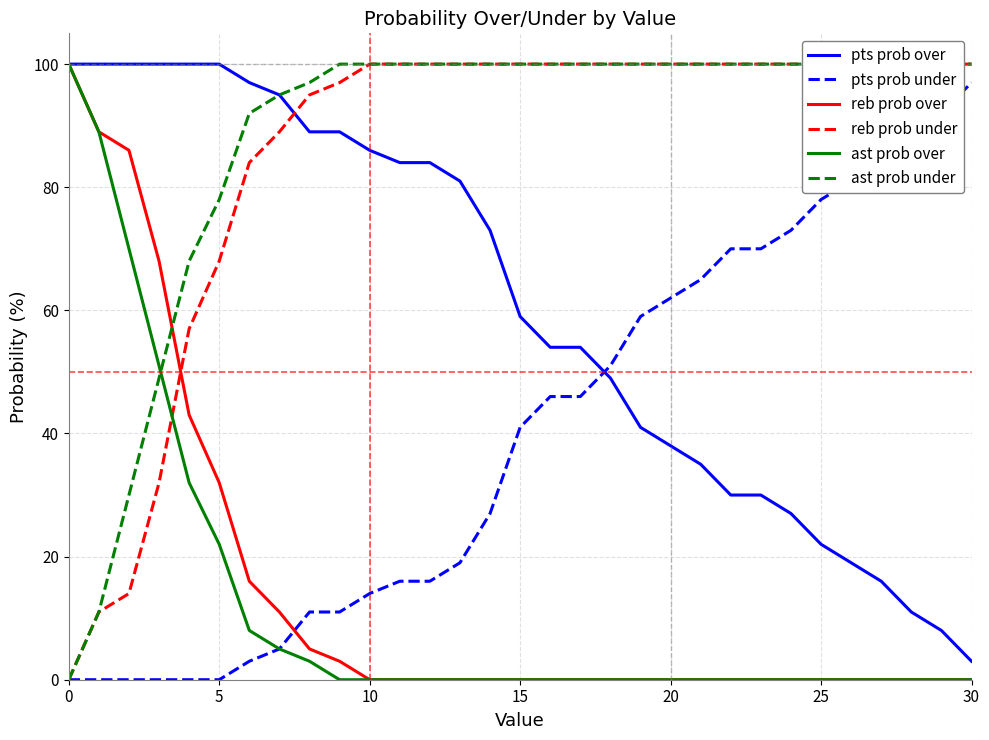

Which category has the highest value in the pts prob under series?

30